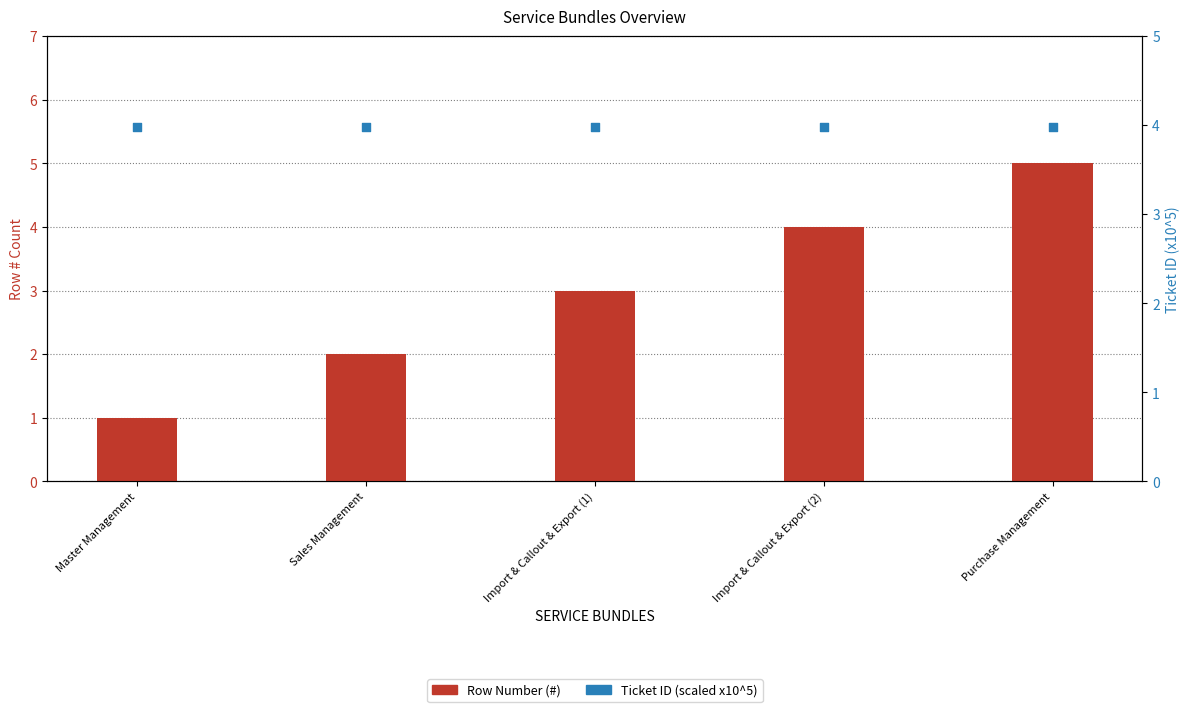

Which series has the largest Y range (max minus min)?

Row Number (#)